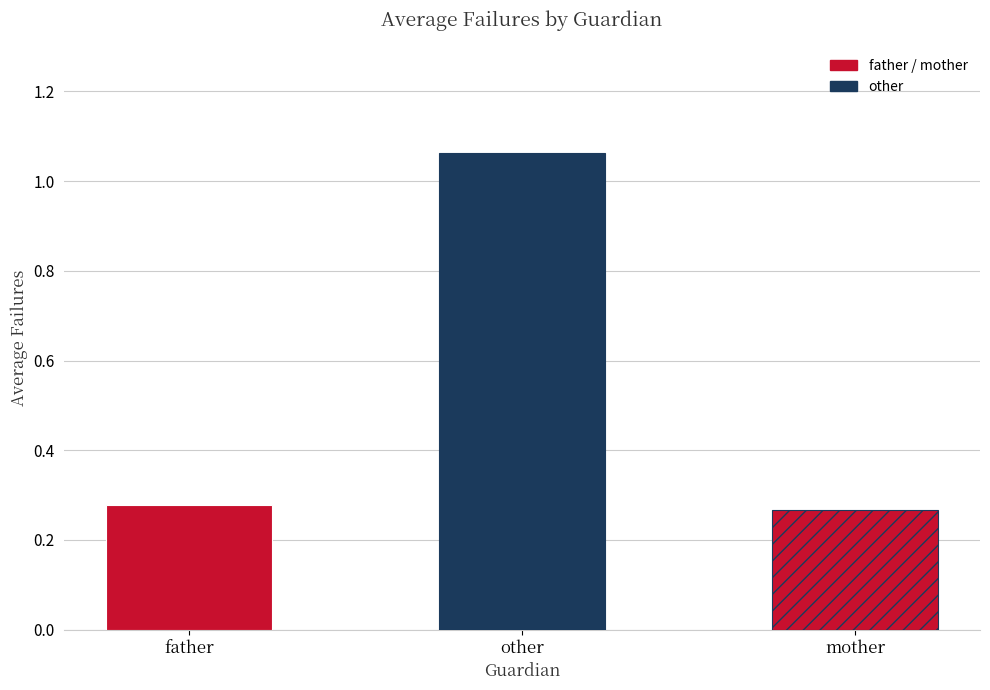

What is the average value?

0.5